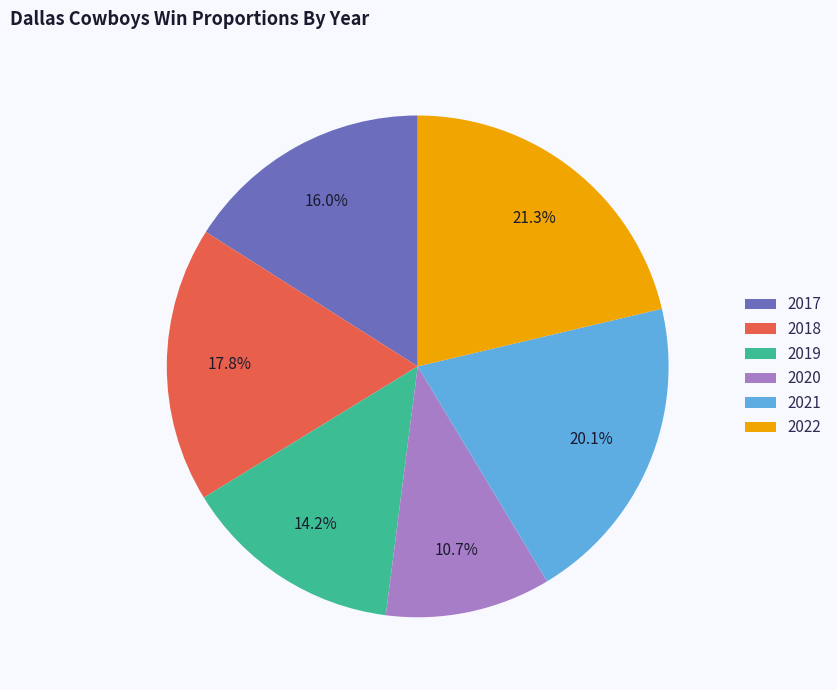

The 2019 slice represents 14% of the pie. True or false?

True